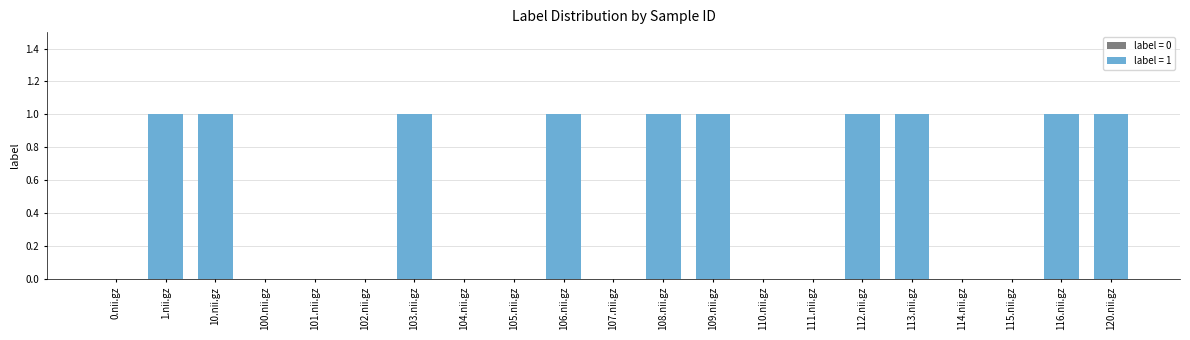

Between 109.nii.gz and 115.nii.gz, which is larger?

109.nii.gz